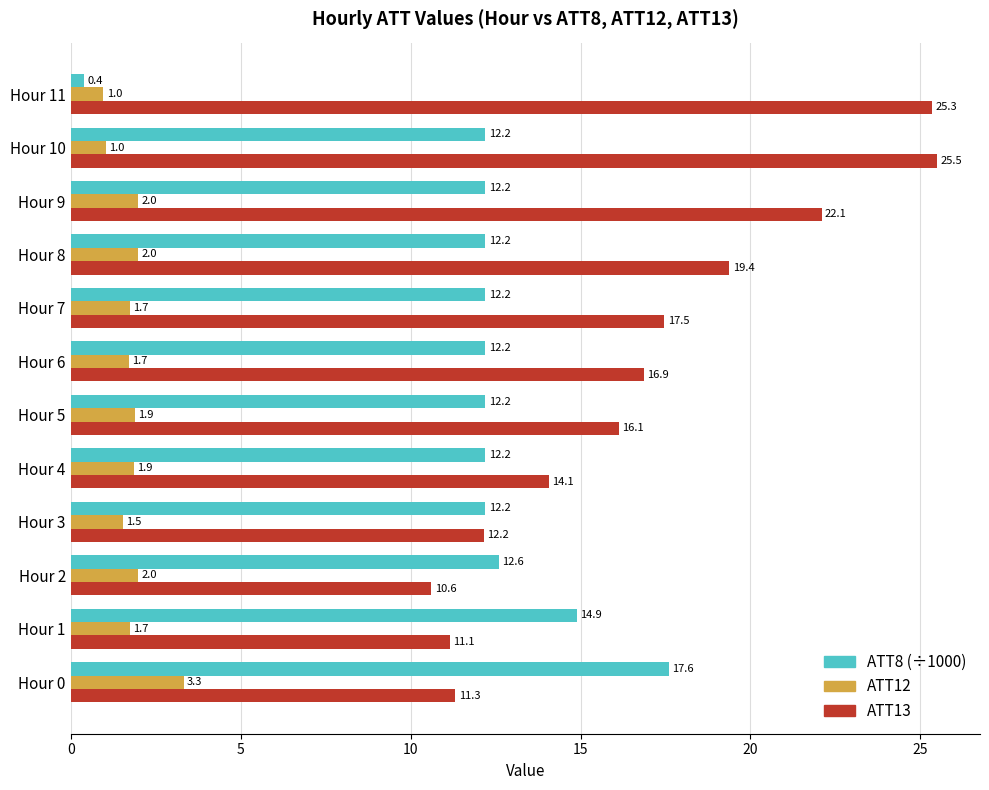

What is the approximate value of ATT12 at Hour 11?

1.0